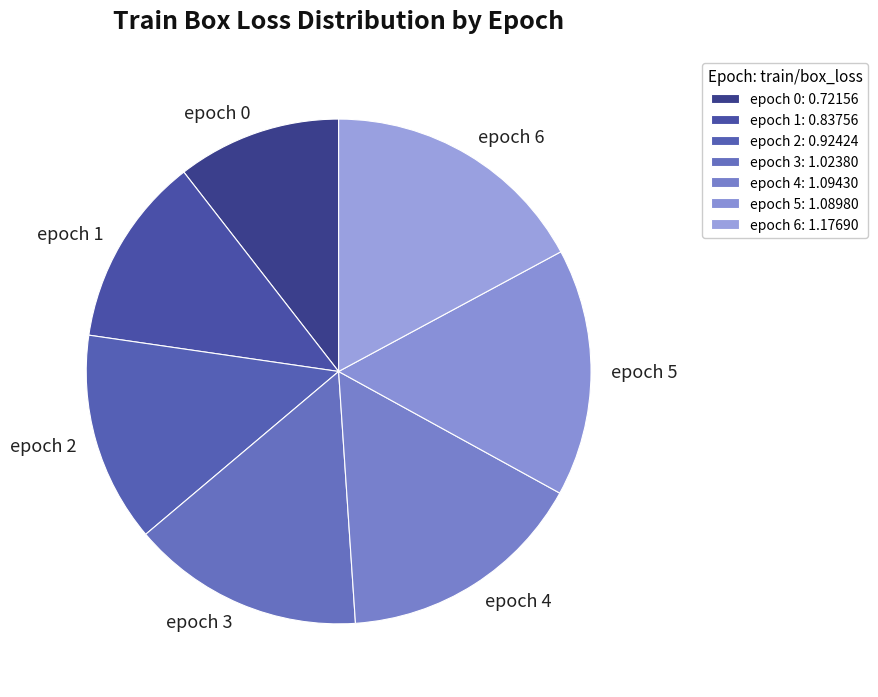

Does epoch 2 represent more than half of the total?

No